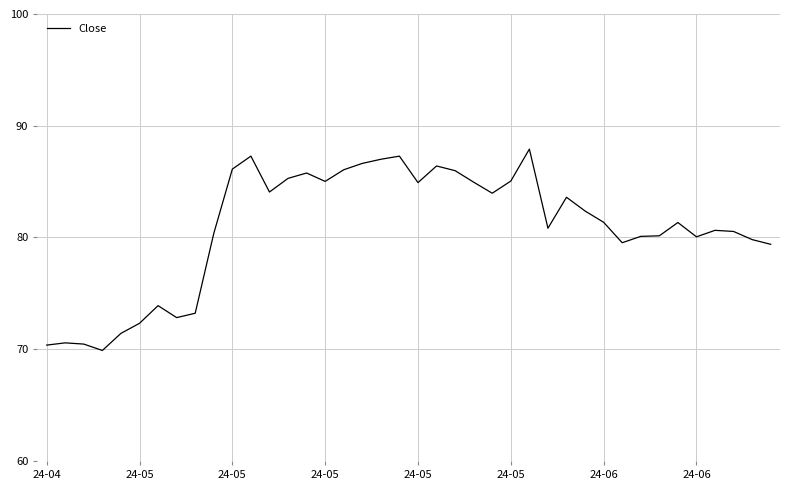

What is the difference between the maximum and minimum values?

18.0